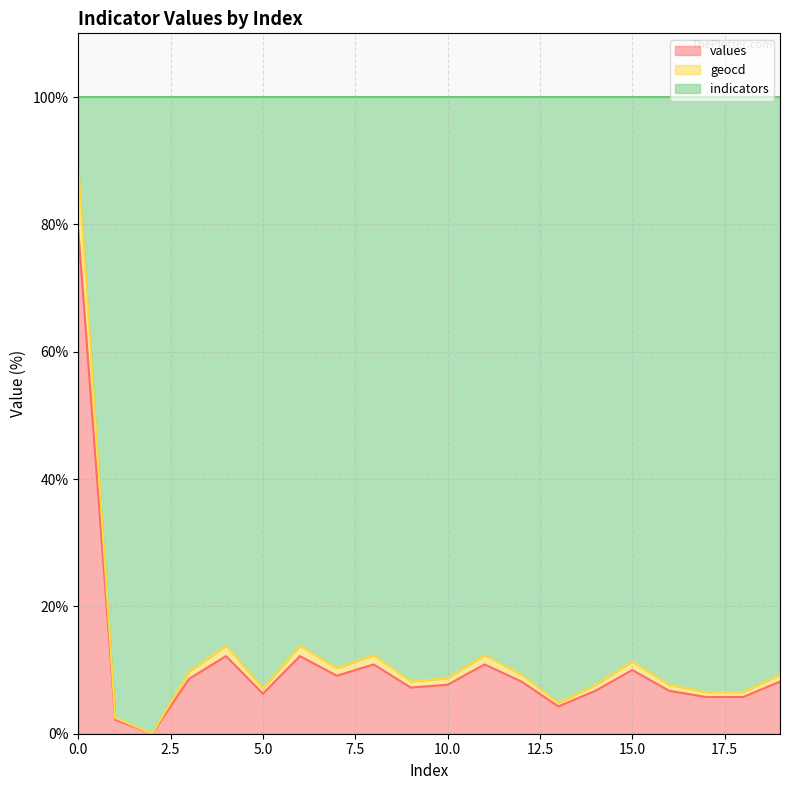

Is the value of geocd at 9 greater than the value of values at 2?

Yes